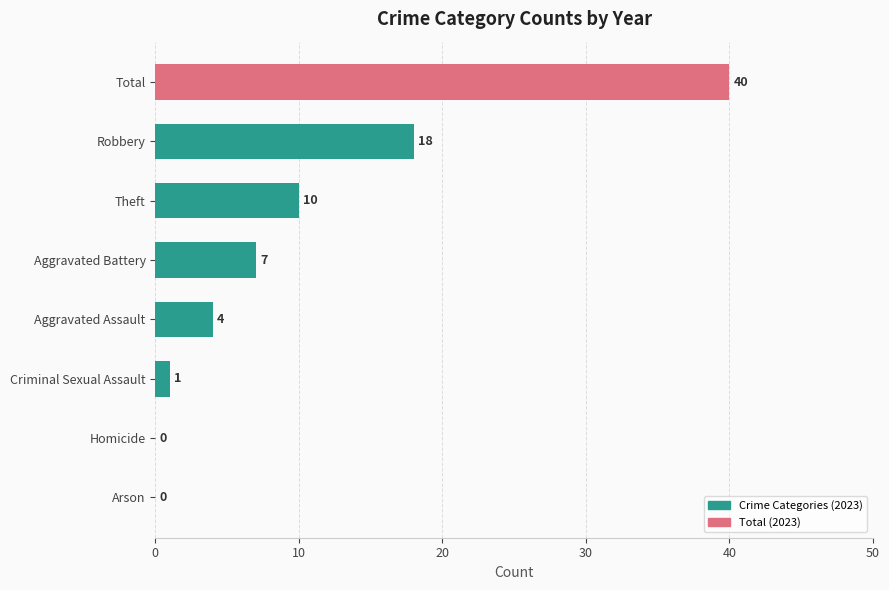

True or false: the data shows 2 at Aggravated Assault.

False